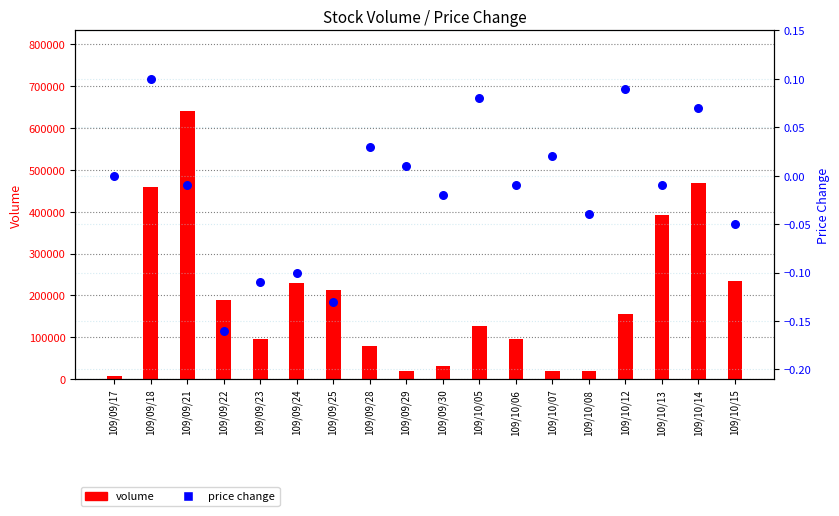

Which series has the largest total across all categories?

volume